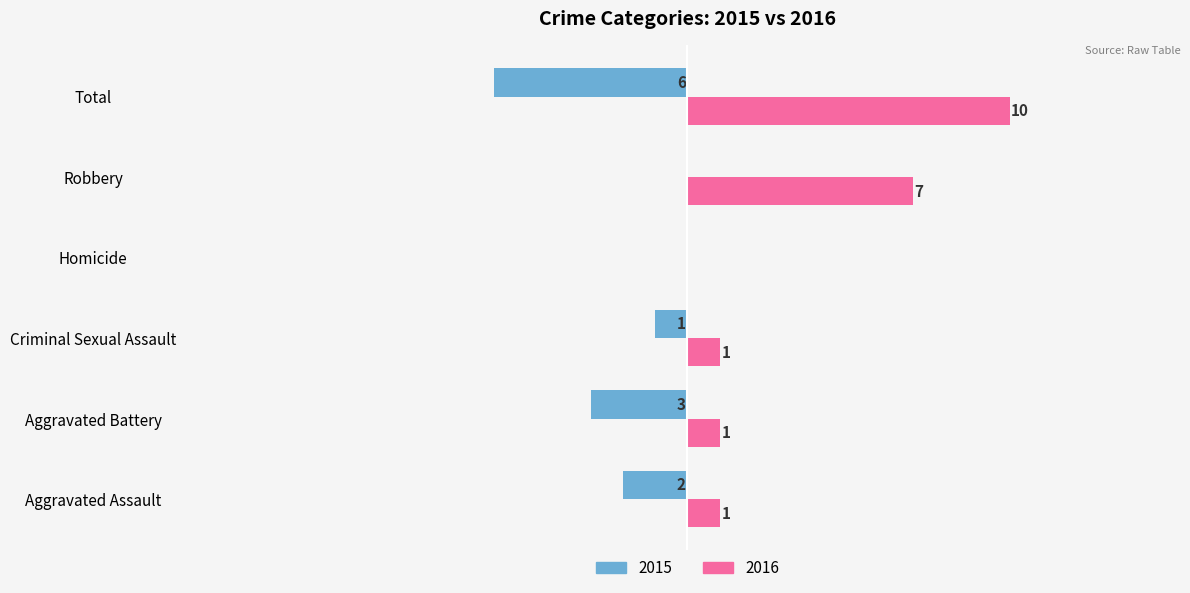

Is the value of 2016 at Total greater than the value of 2015 at Aggravated Battery?

Yes